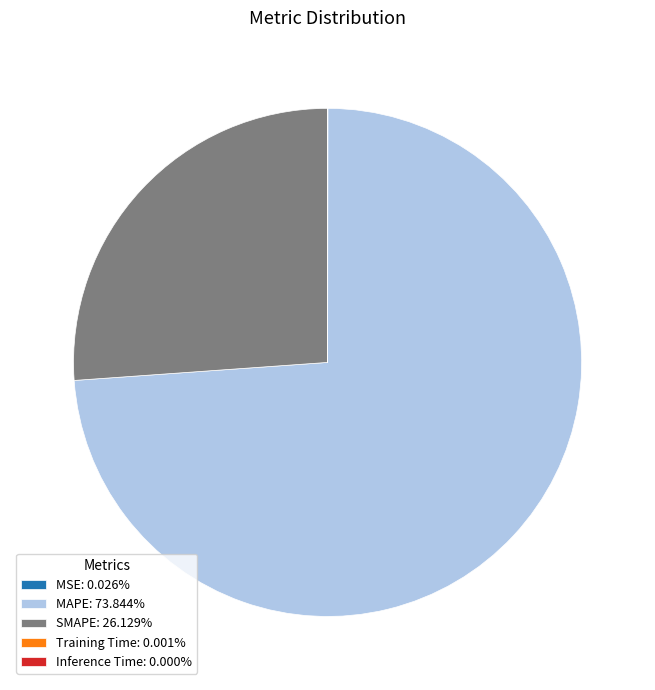

Is there any slice that represents more than half of the pie?

Yes